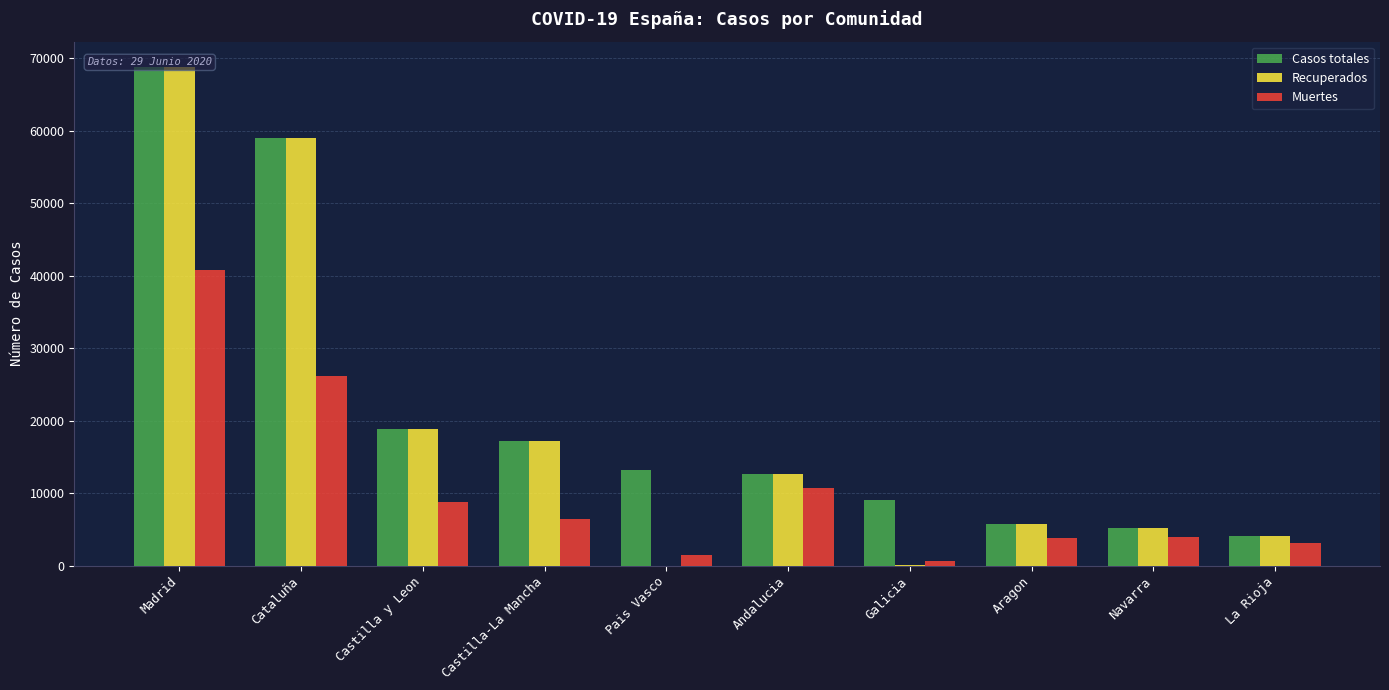

Are the bars horizontal?

No